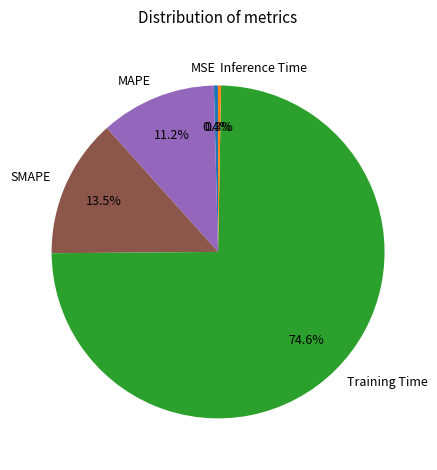

What is the largest slice in the pie chart?

Training Time